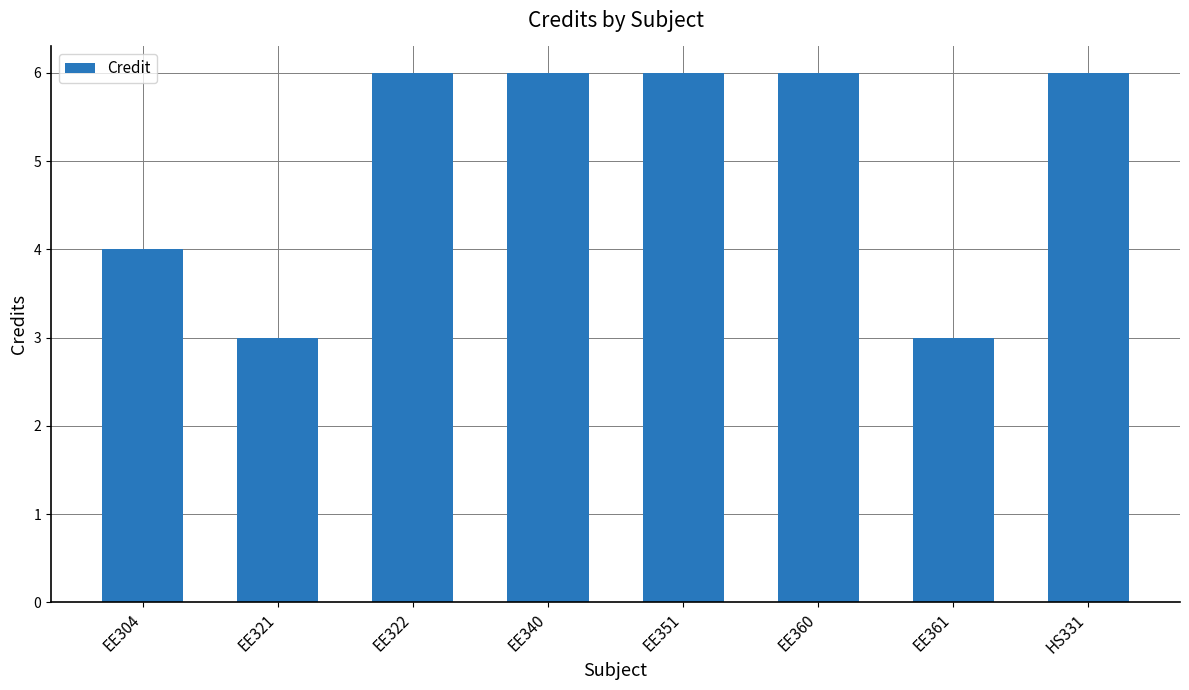

What position from the left is EE360?

6